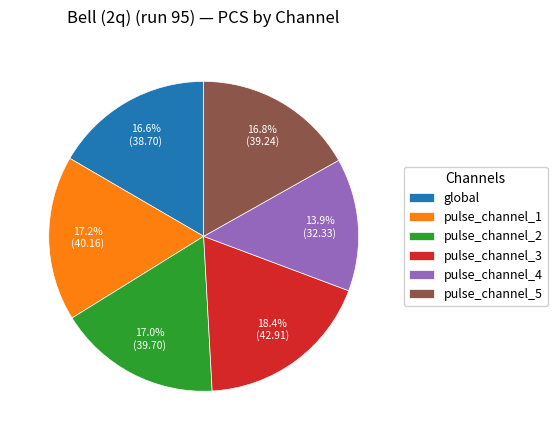

To the nearest percent, what percentage of the pie is pulse_channel_1?

17%